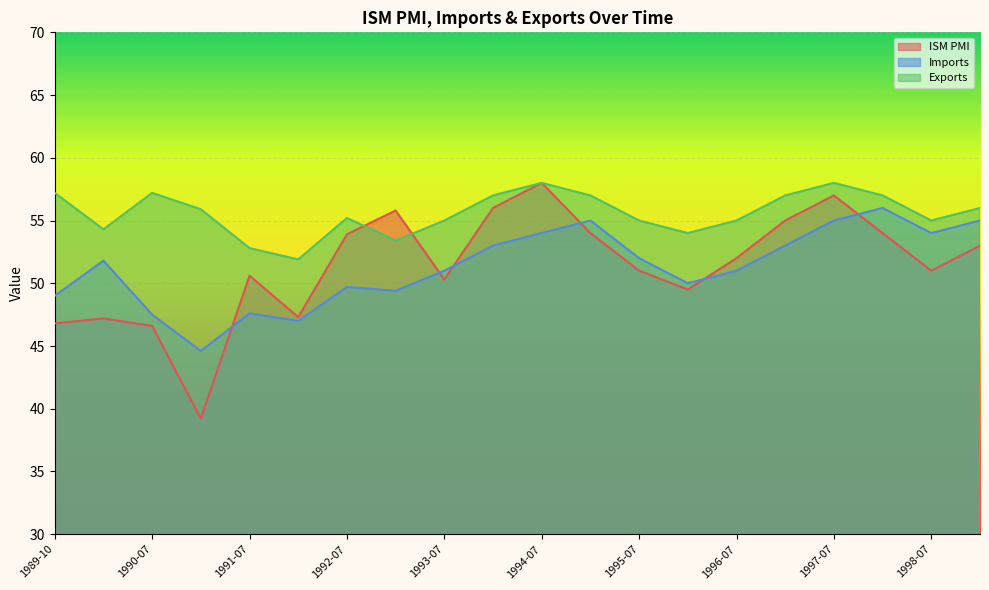

The value of ISM PMI at 1996-01 is 49.5. True or false?

True